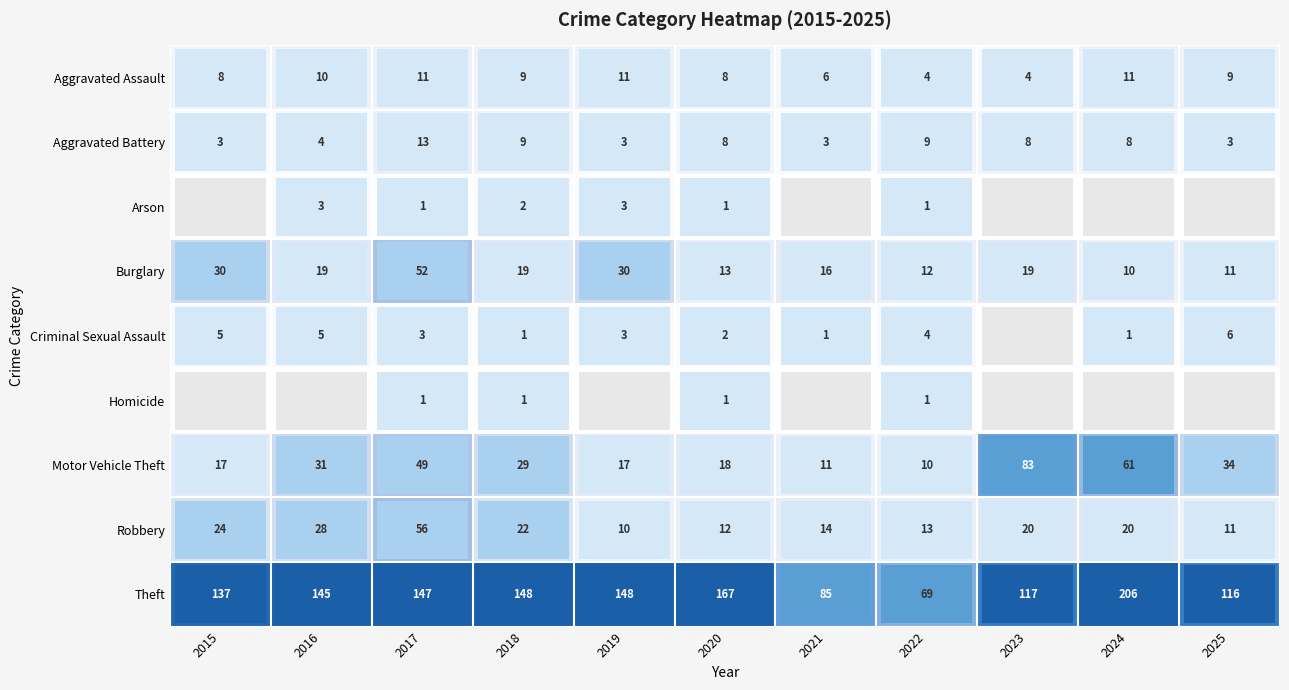

What is the average value of the Aggravated Battery series?

6